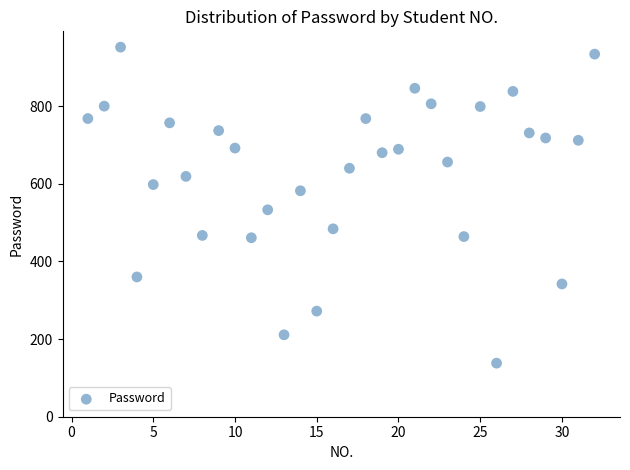

What Y value in the scatter plot is closest to 545?

533